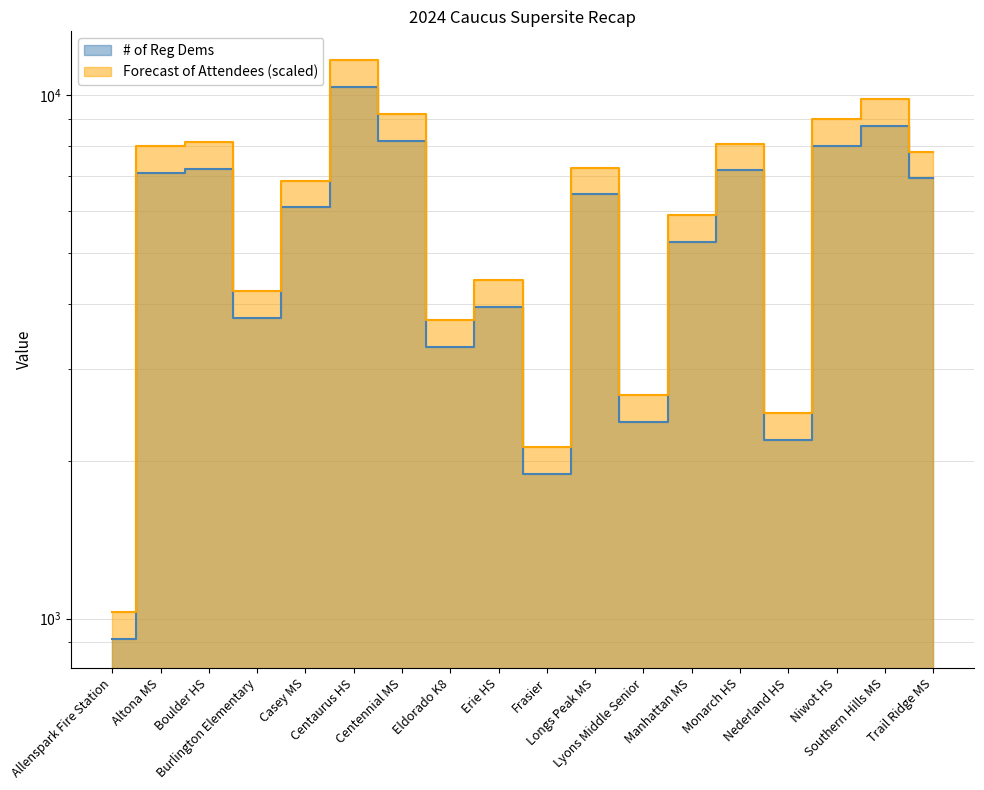

The # of Reg Dems series shows 7185.0 at Monarch HS. True or false?

True